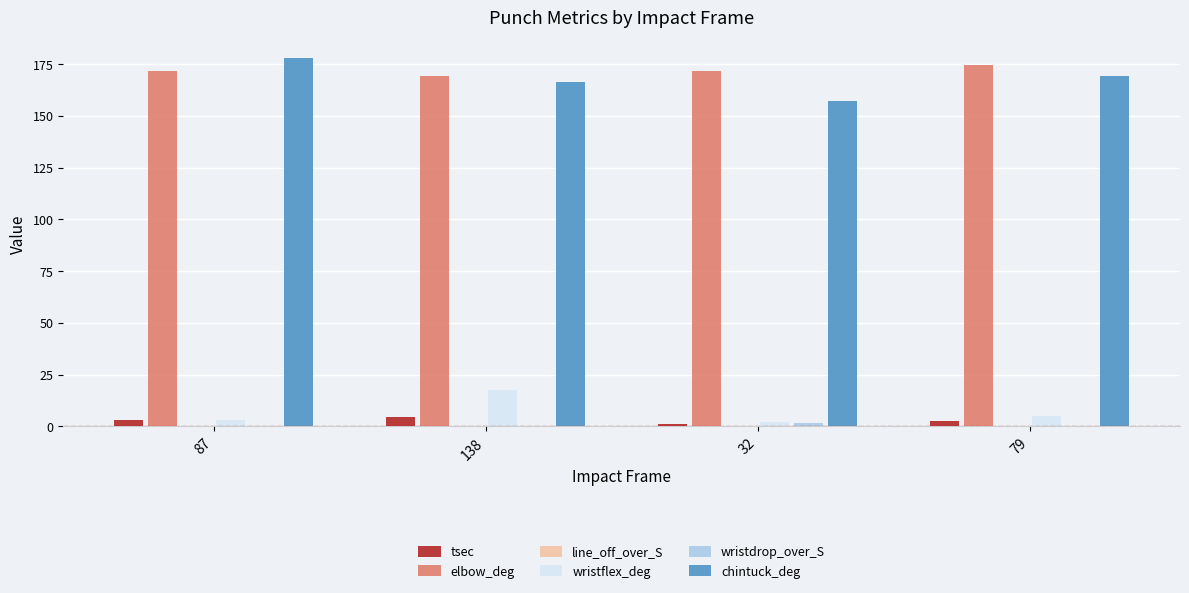

What is the maximum value shown in the chart?

177.7